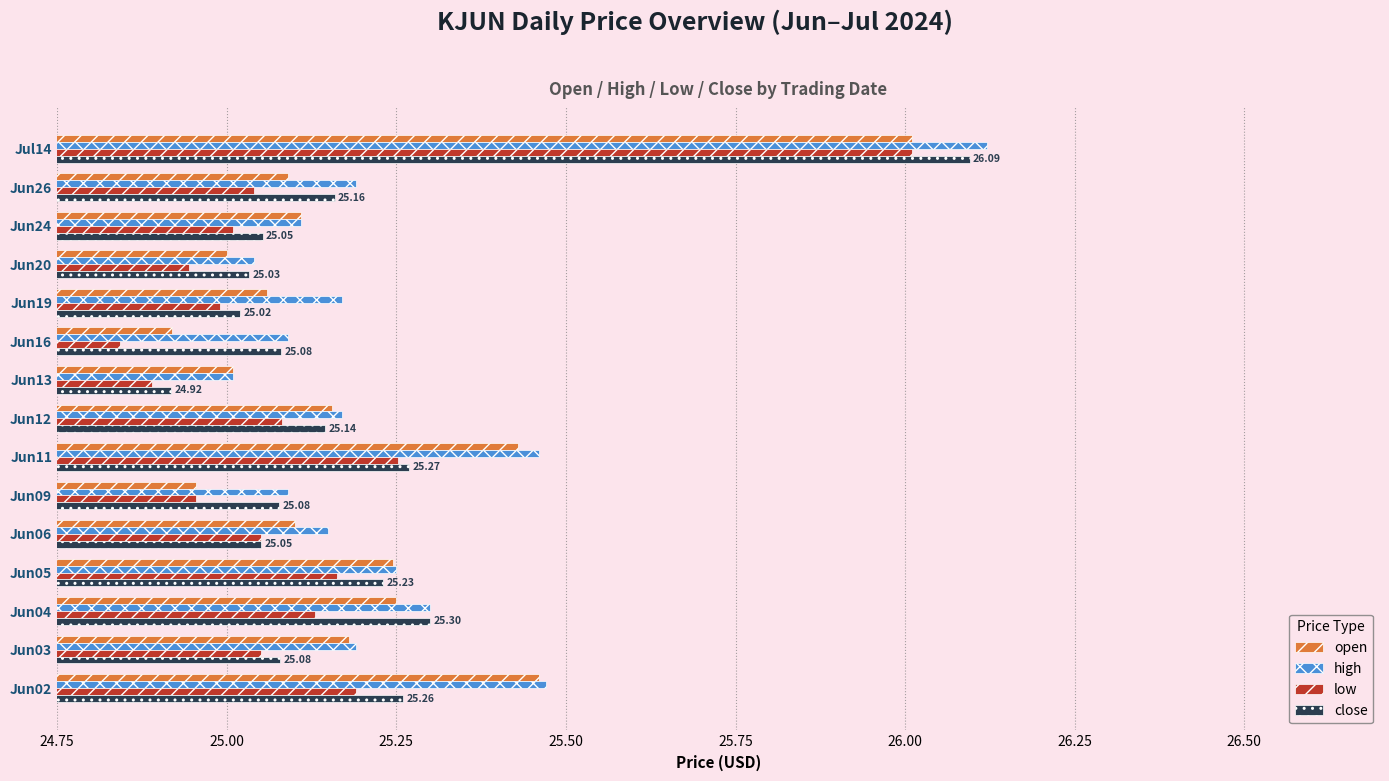

At which category is the sum across all series the highest?

Jul14